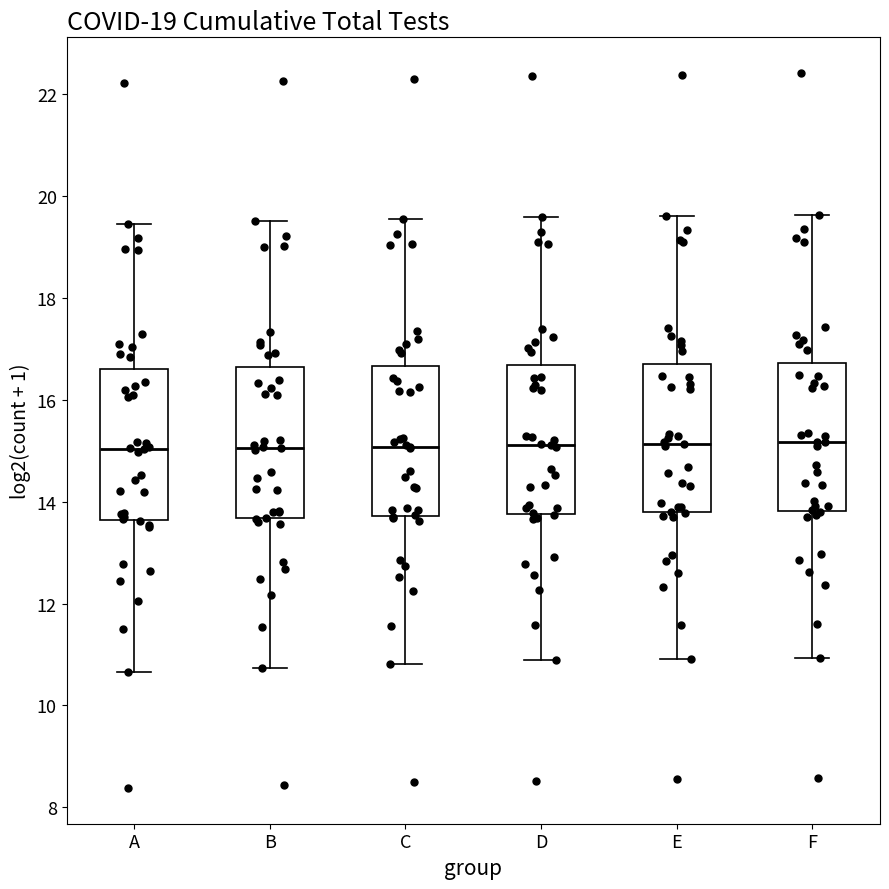

Where does the lower whisker of the box for B end on the y-axis? The values are not printed on the chart, so give them approximately, as read against the axis.

10.8